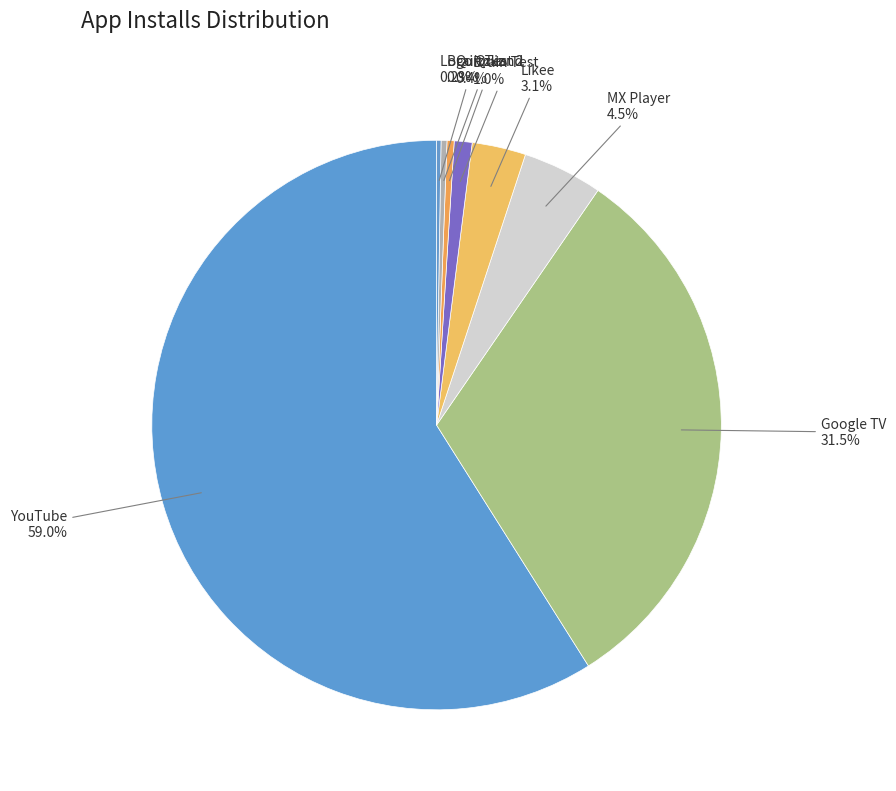

Between YouTube and QuizzLand, which is larger?

YouTube